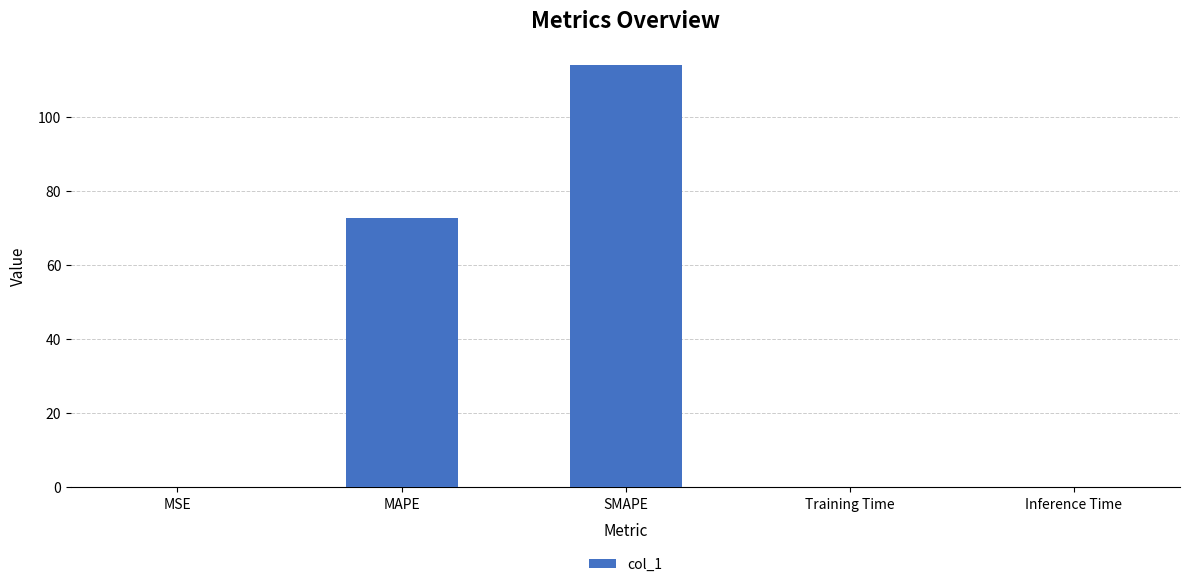

What is the maximum value shown in the chart?

113.9